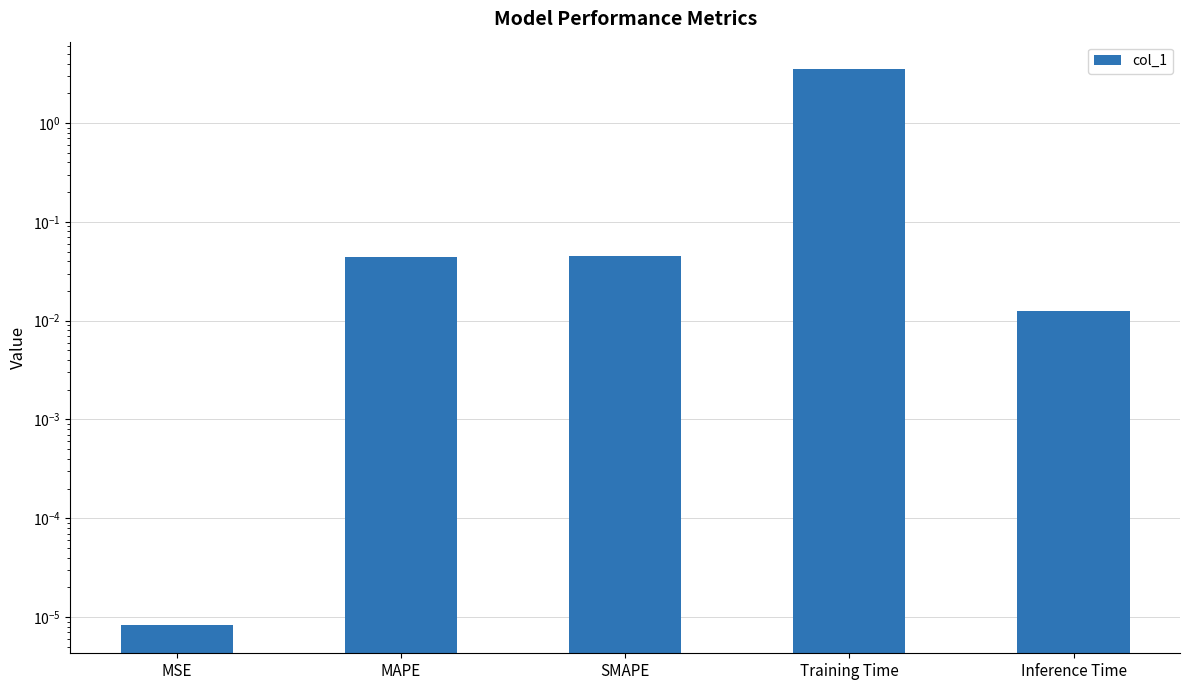

Rank the categories by value from highest to lowest.

Training Time, SMAPE, MAPE, Inference Time, MSE